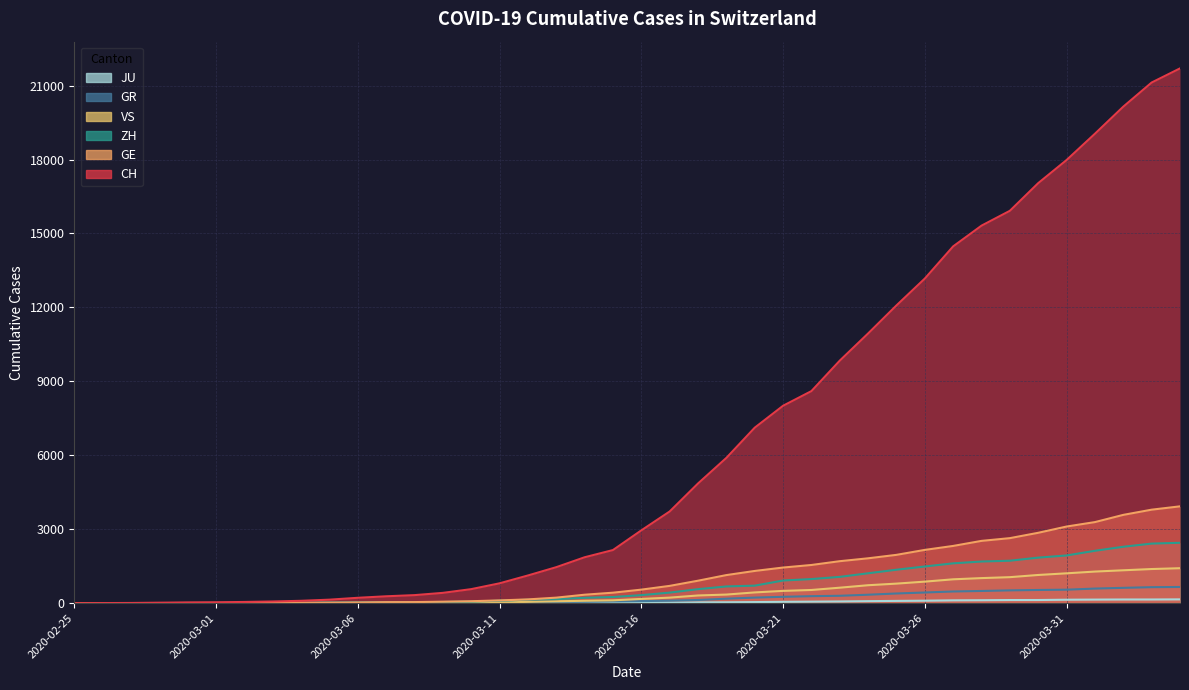

List the series in order of their peak value, lowest first.

JU, GR, VS, ZH, GE, CH